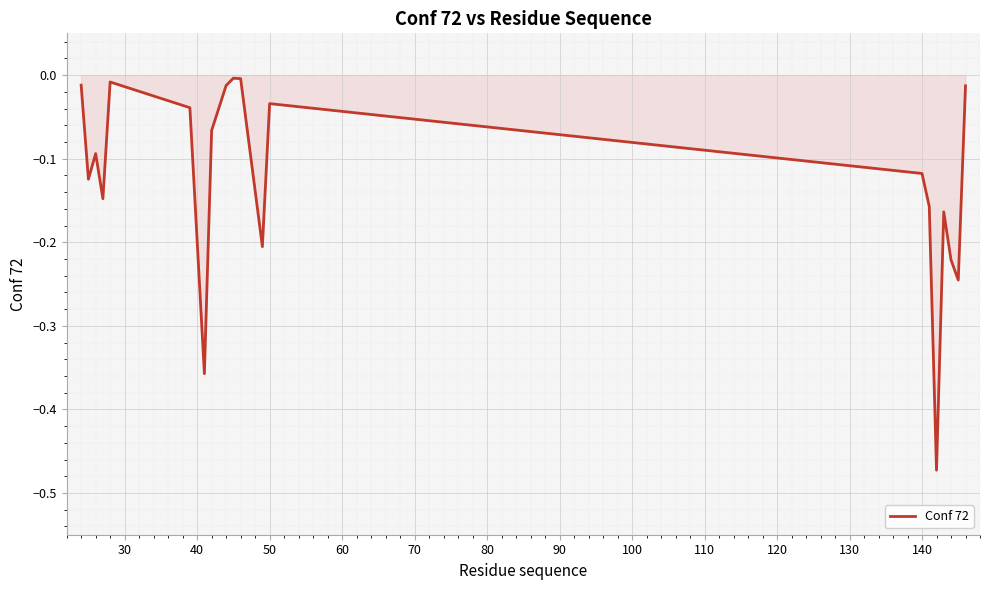

What is the difference between the maximum and minimum values?

0.5